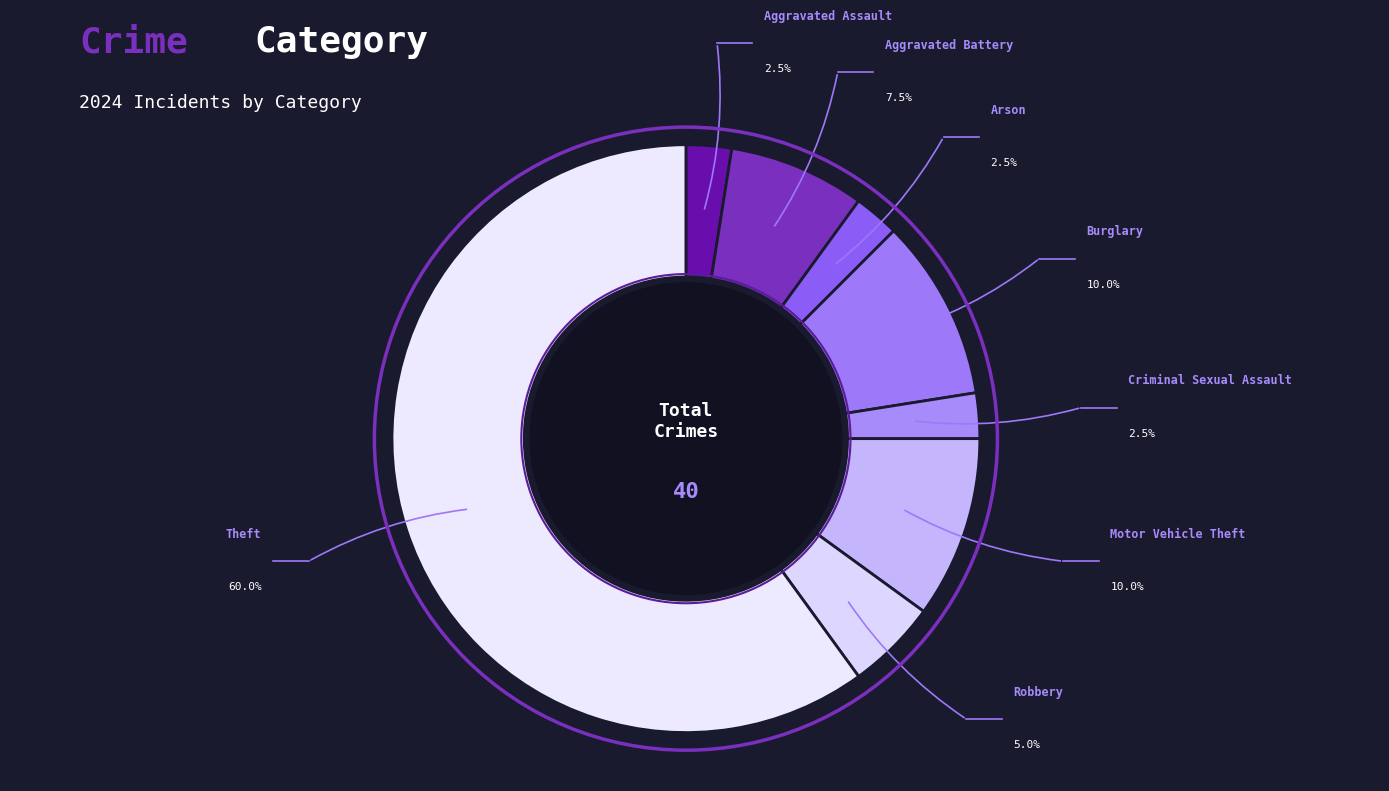

What percentage is the Motor Vehicle Theft slice, to the nearest percent?

10%